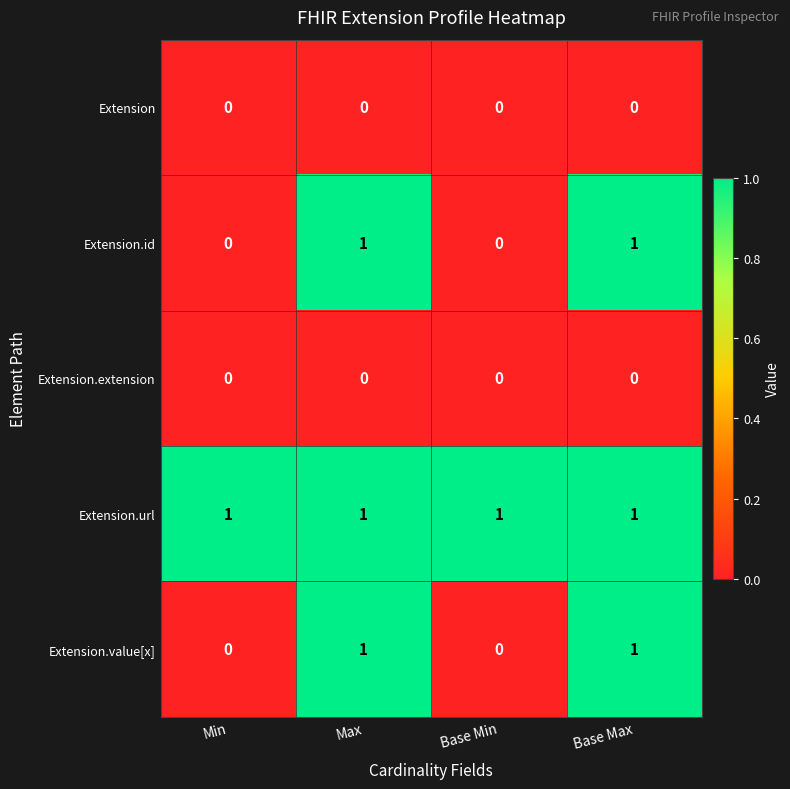

Is the value of Extension at Max greater than the value of Extension.url at Base Max?

No